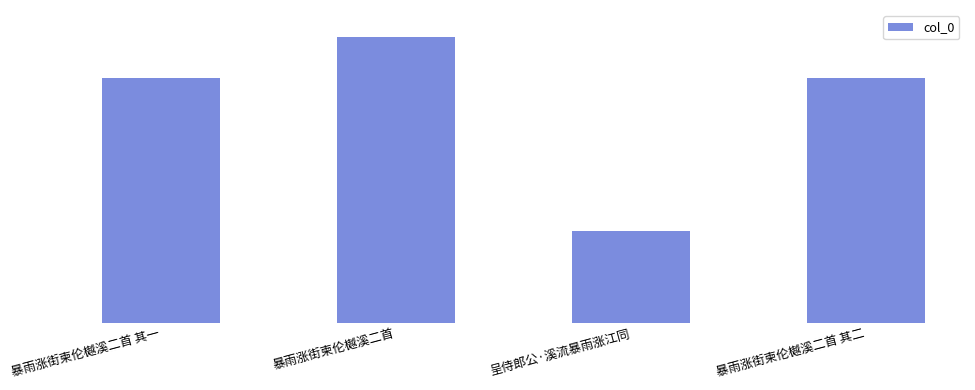

What is the label of the 3rd bar from the right?

暴雨涨街柬伦樾溪二首